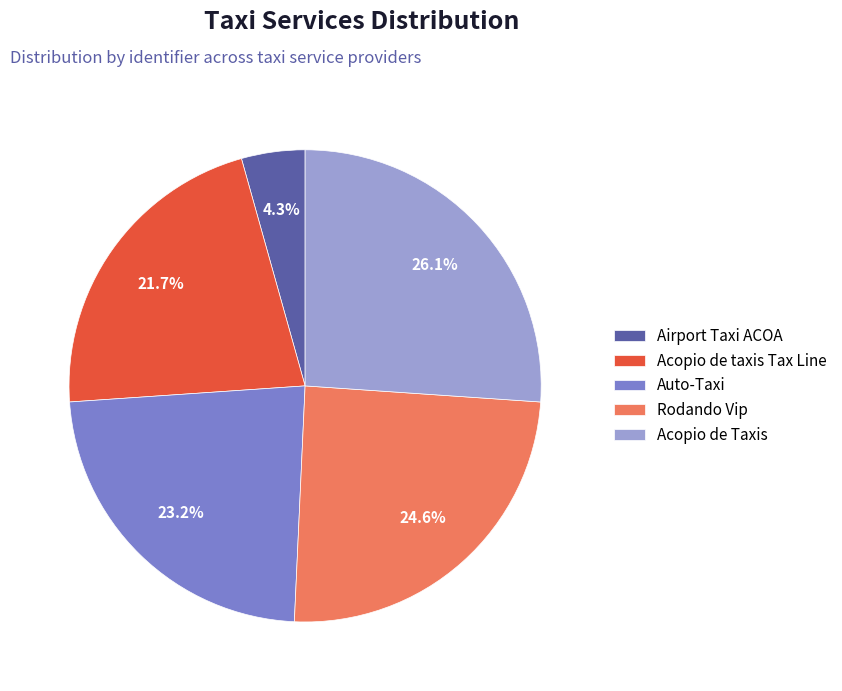

To the nearest percent, what percentage of the pie is Acopio de Taxis?

26%